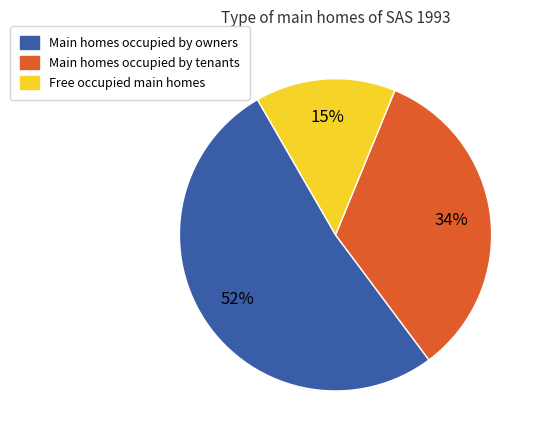

Is there any slice that represents more than half of the pie?

Yes